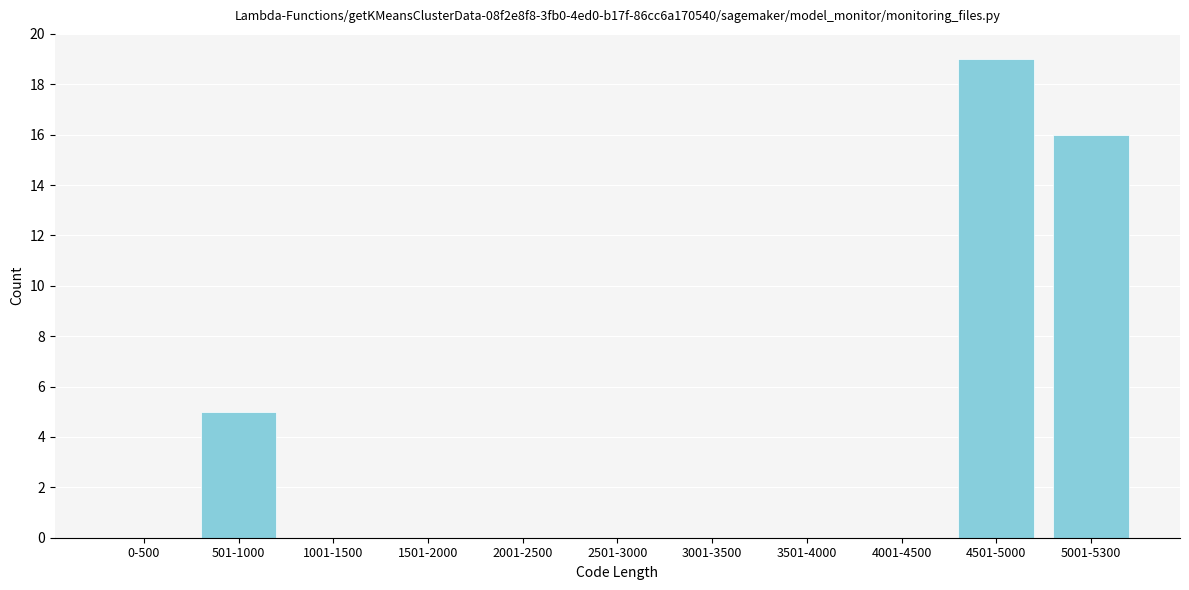

Reading right to left, transcribe all the data shown in this chart.

5001-5300=16	4501-5000=19	4001-4500=0	3501-4000=0	3001-3500=0	2501-3000=0	2001-2500=0	1501-2000=0	1001-1500=0	501-1000=5	0-500=0